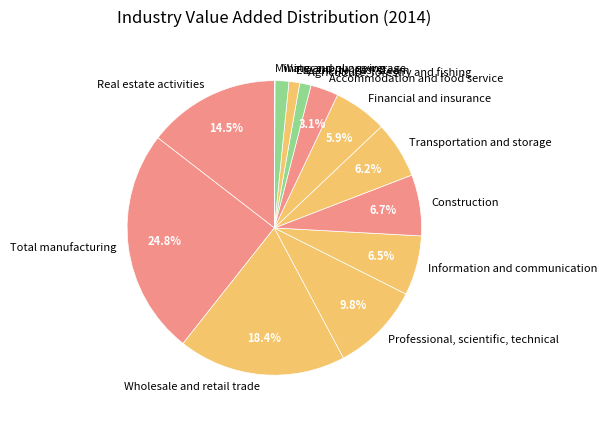

What portion of the pie excludes Wholesale and retail trade?

81.6%